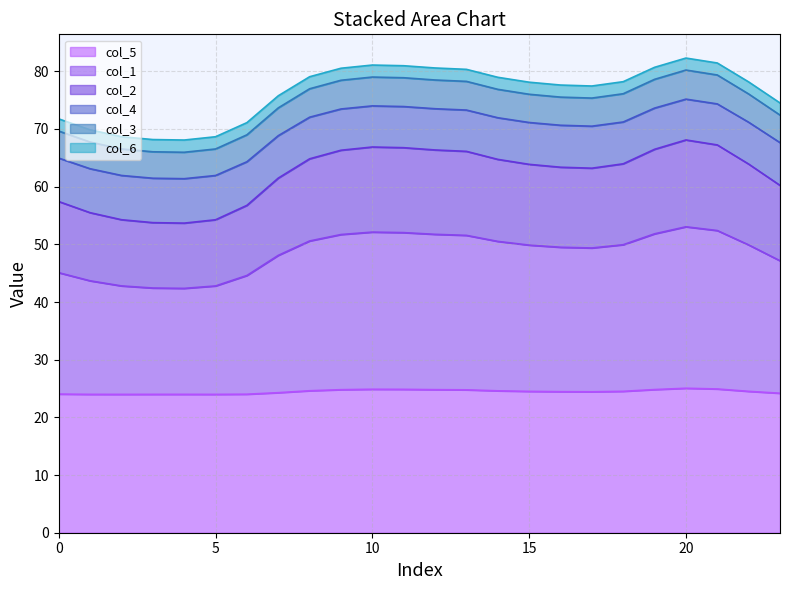

At how many categories does at least one series exceed 57?

24